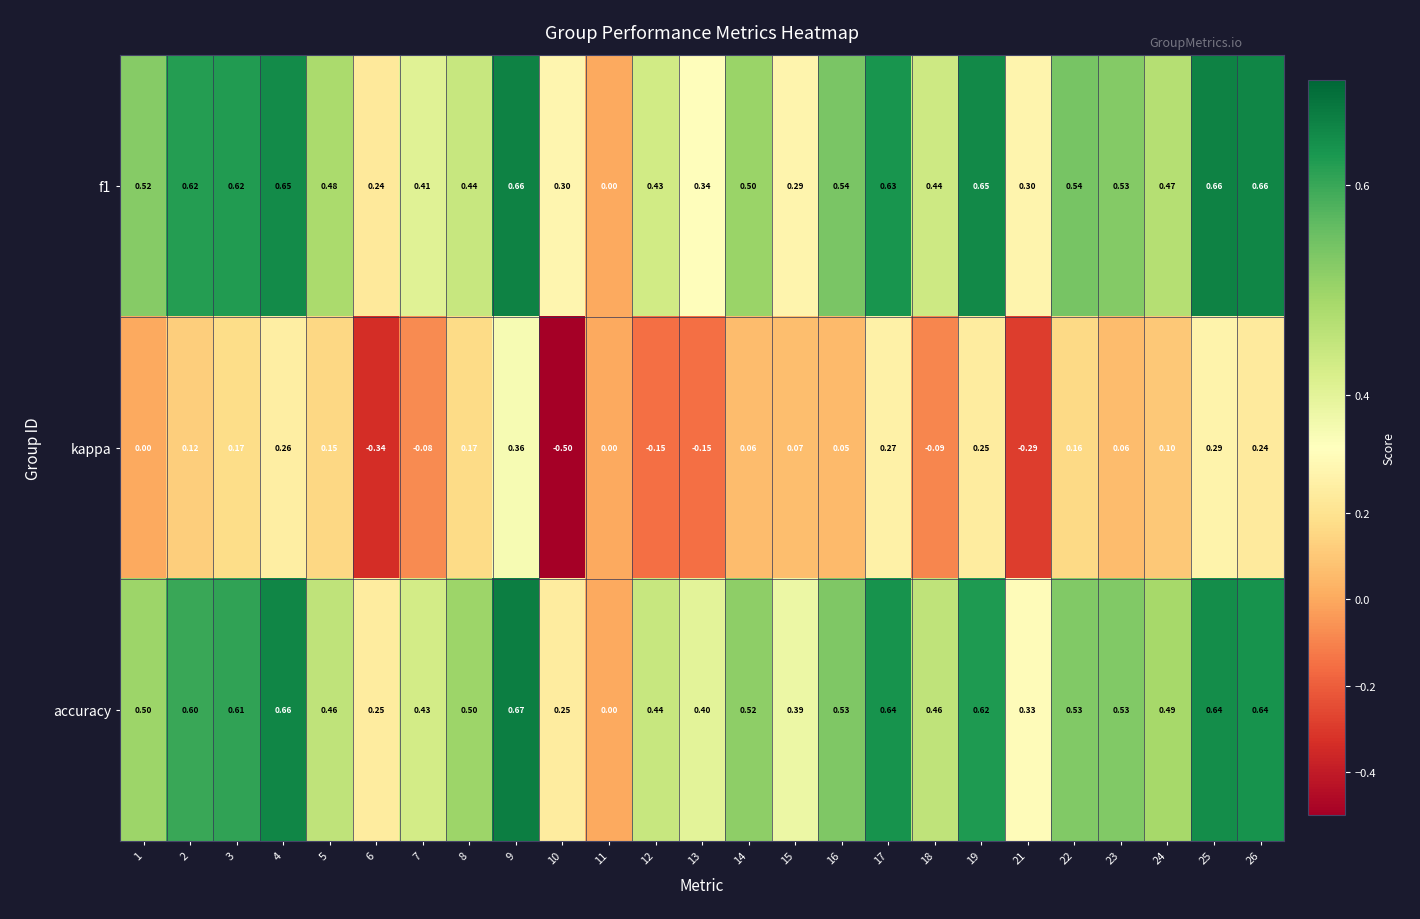

Which series has the largest range (max minus min)?

kappa